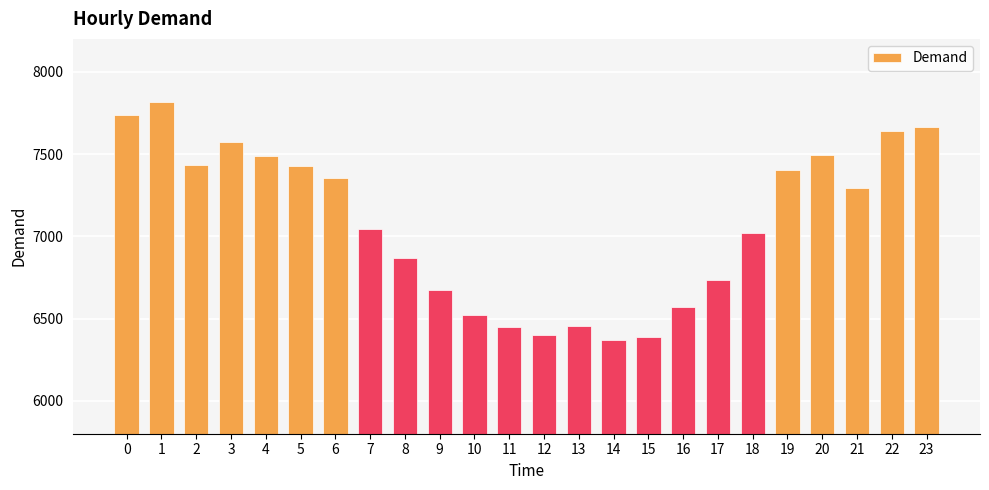

What is the difference between the values at 17 and 10?

213